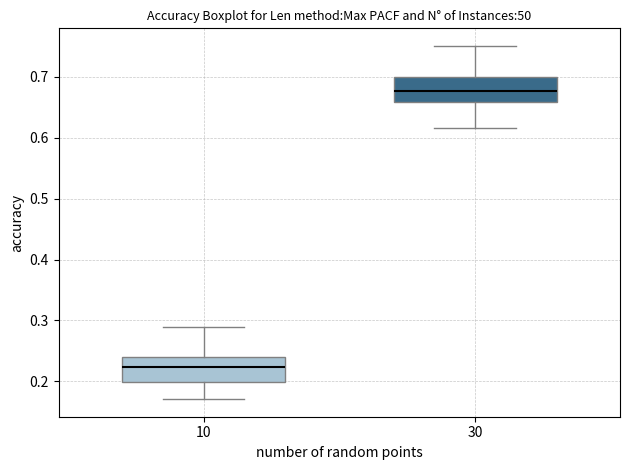

Reading left to right, transcribe this box plot: for each box, give where its median line is, the range the box spans, and where its two whiskers end, as read against the y-axis. The values are not printed on the chart, so give them approximately, as read against the axis.

10: median 0.22, box 0.20 to 0.24, whiskers 0.17 to 0.29
30: median 0.68, box 0.66 to 0.70, whiskers 0.62 to 0.75